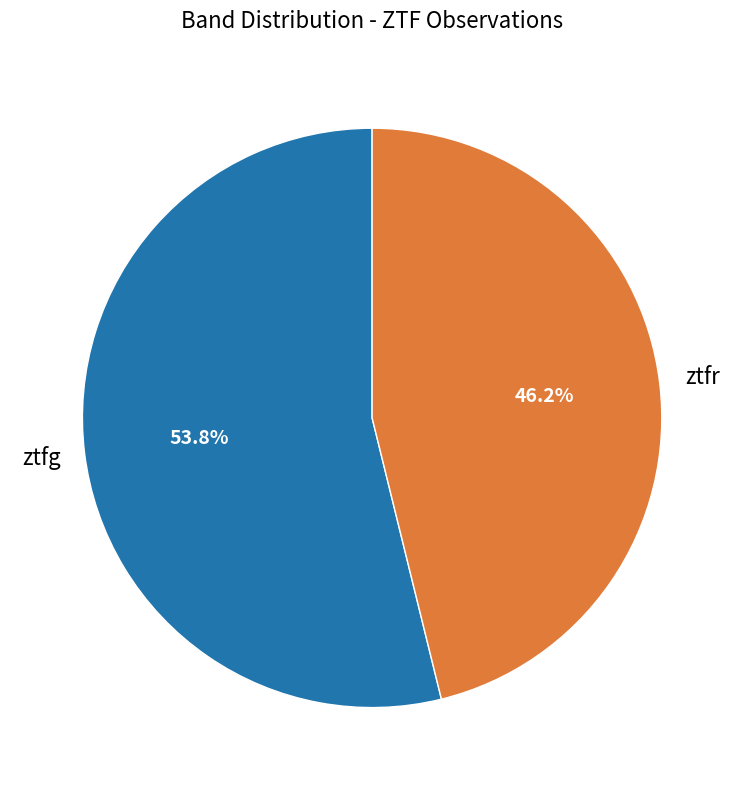

How many segments does this pie chart have?

2